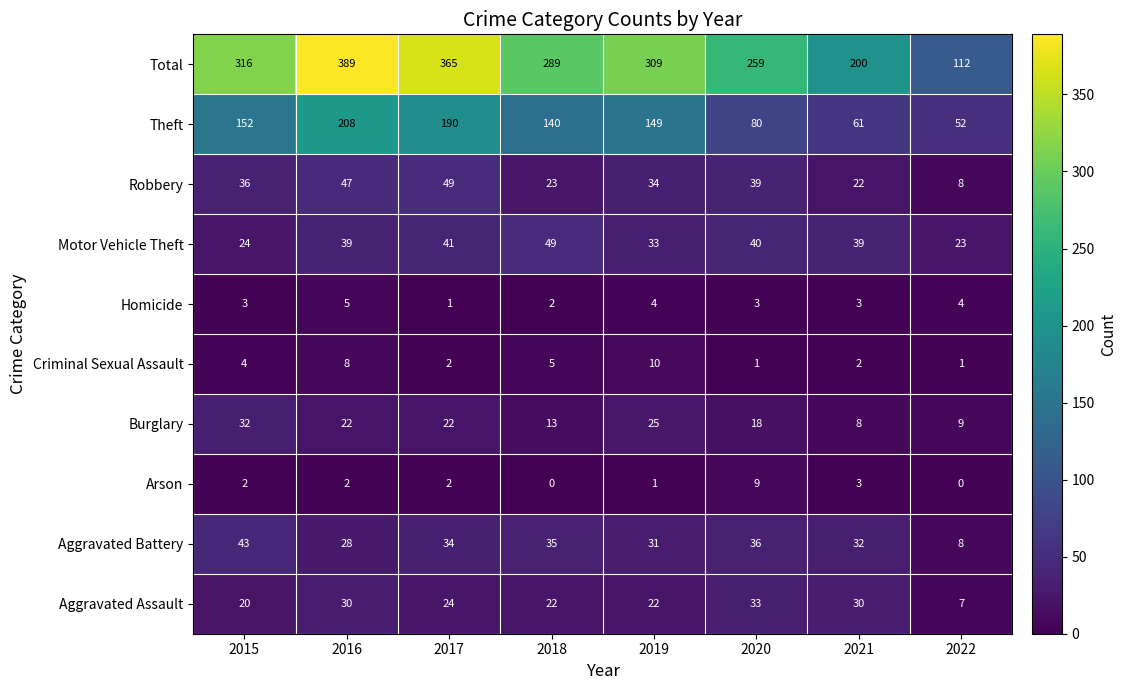

What is the total value across all series at 2022?

224